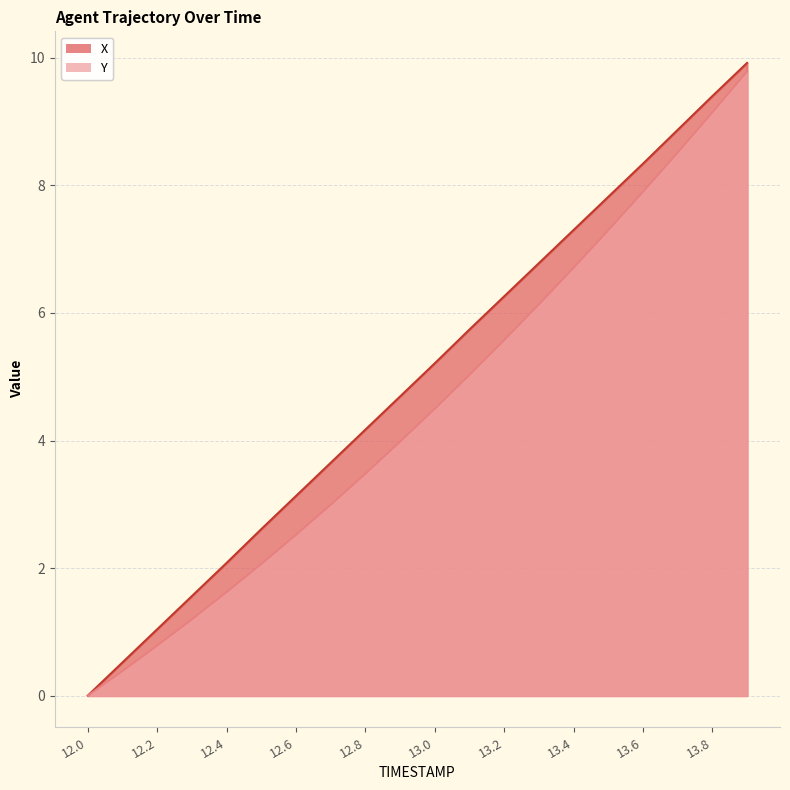

The Y series shows 0.8 at 12.4. True or false?

False